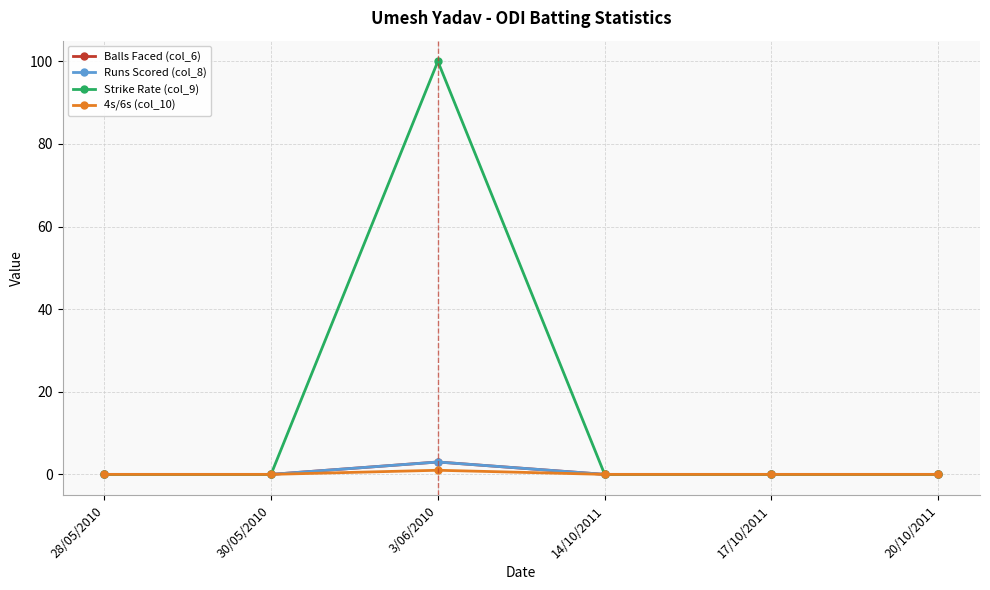

Rank the categories by 4s/6s (col_10) value from lowest to highest.

28/05/2010, 30/05/2010, 14/10/2011, 17/10/2011, 20/10/2011, 3/06/2010